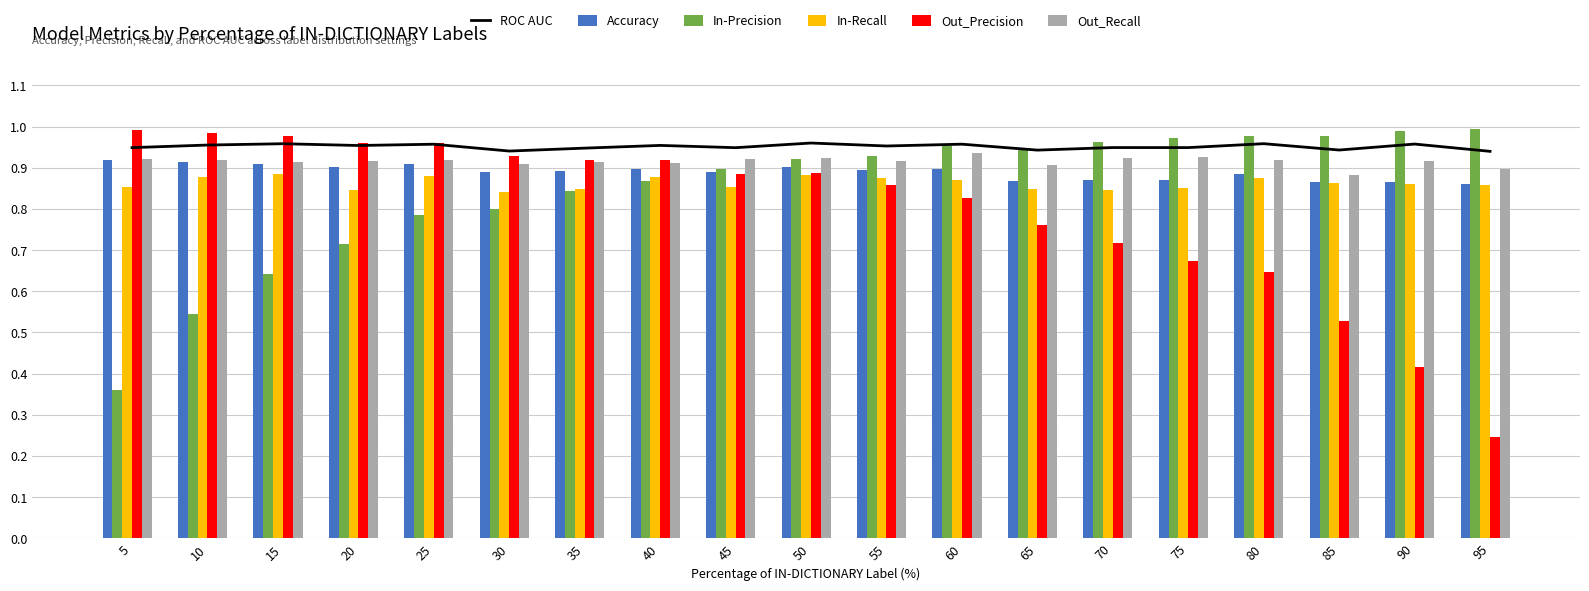

Which has a higher value, 70 or 5?

70